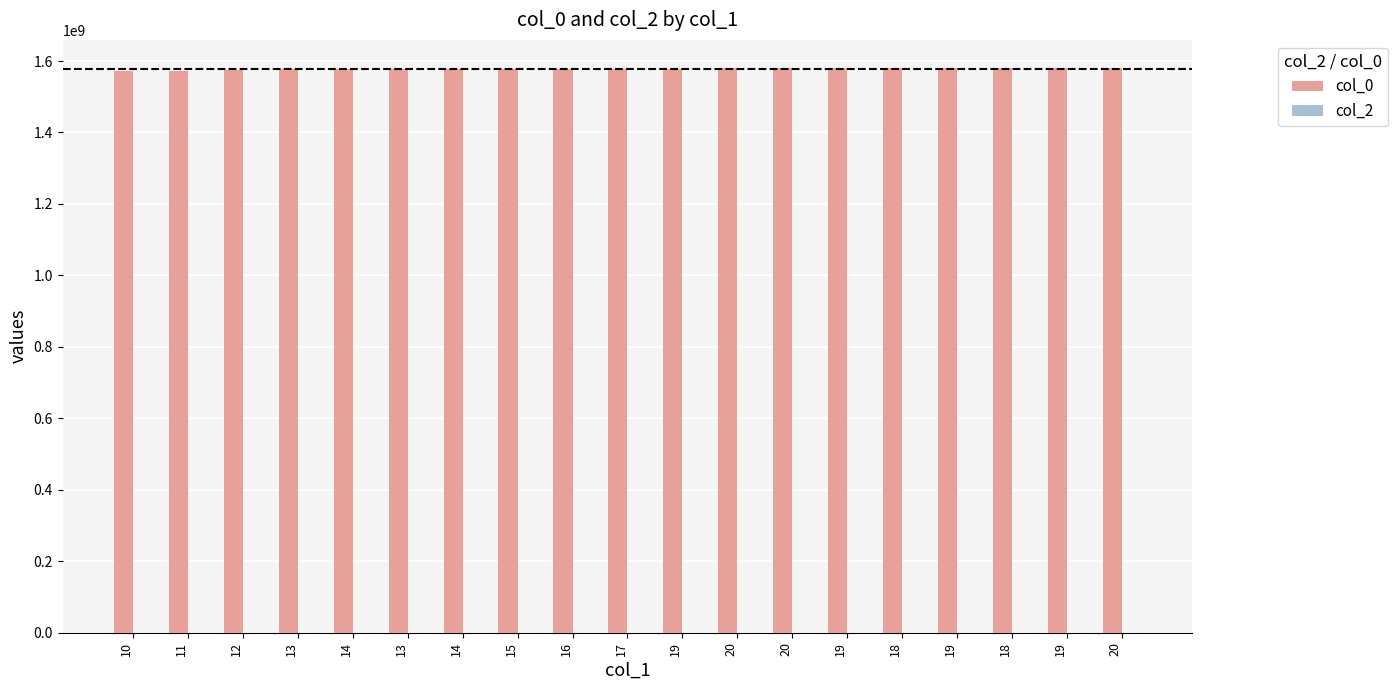

List the series in order of their peak value, highest first.

col_0, col_2